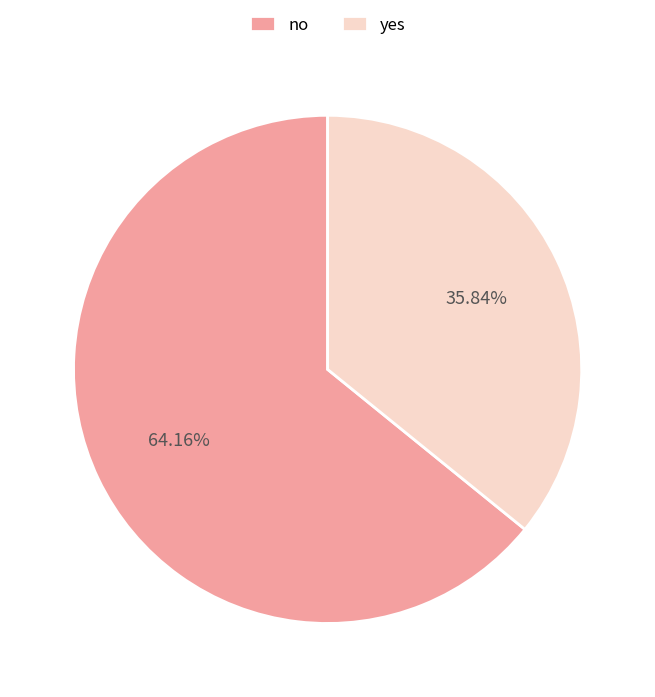

The yes slice represents 26% of the pie. True or false?

False